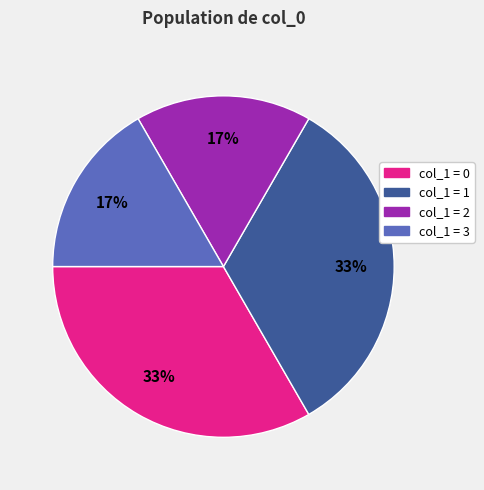

Is there a majority slice in this chart?

No